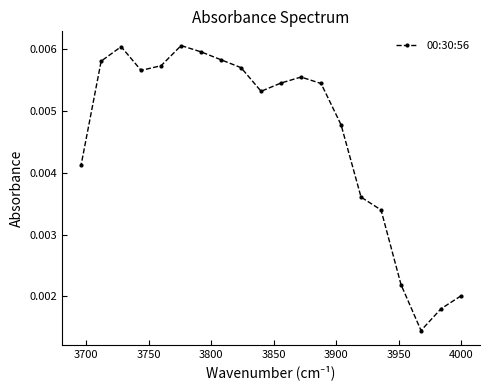

How many values are between 0 and 1?

20